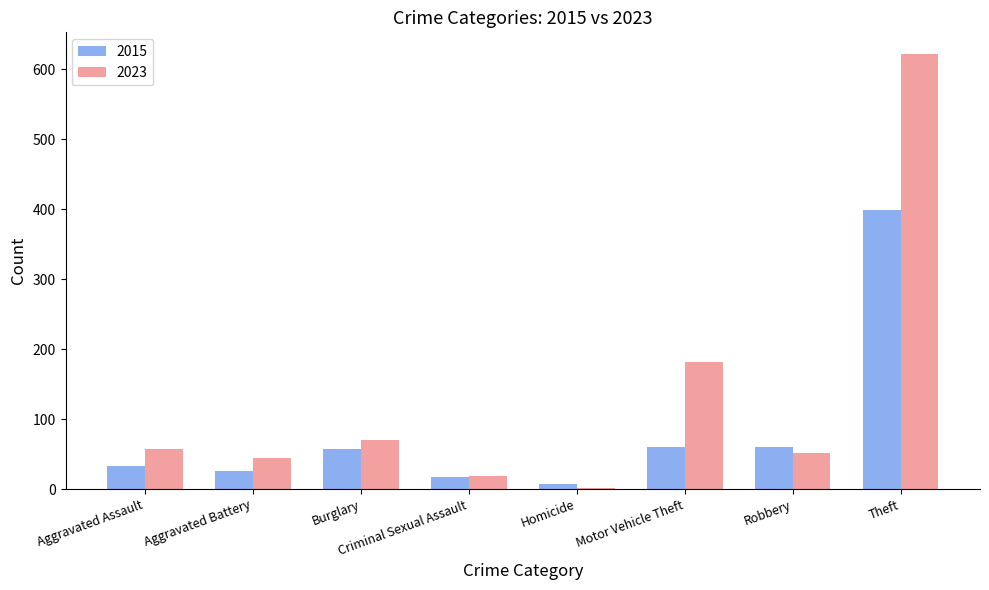

Which series has the largest total across all categories?

2023